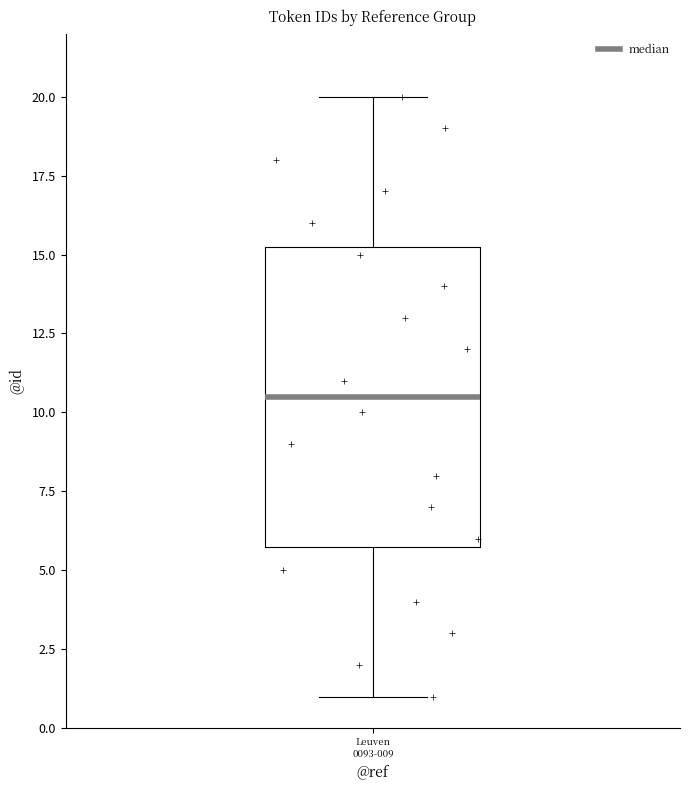

Where does the upper whisker of the box for Leuven 0093-009 end on the y-axis? The values are not printed on the chart, so give them approximately, as read against the axis.

20.0